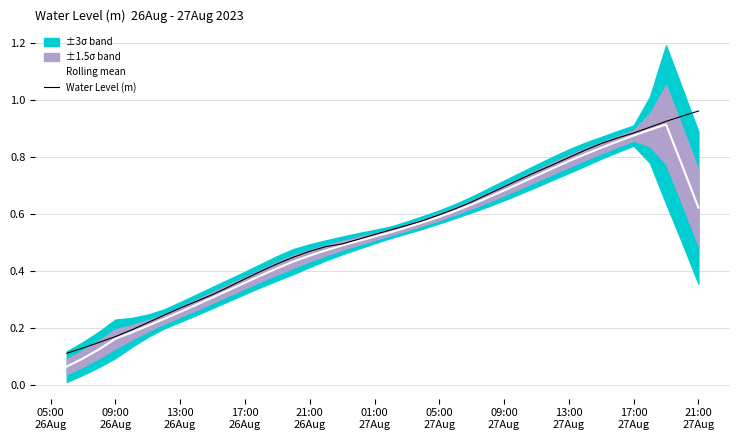

True or false: Water Level (m) has a value of 0.9 at 22.

False